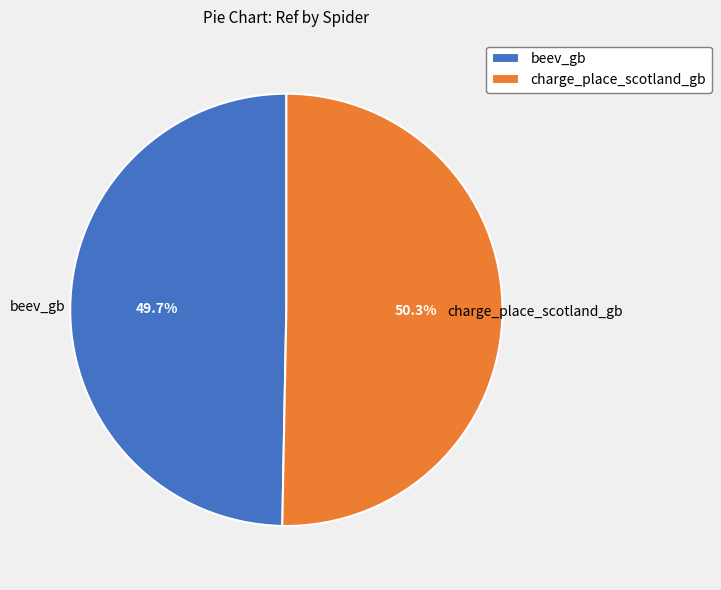

True or false: charge_place_scotland_gb accounts for 36% of the total.

False